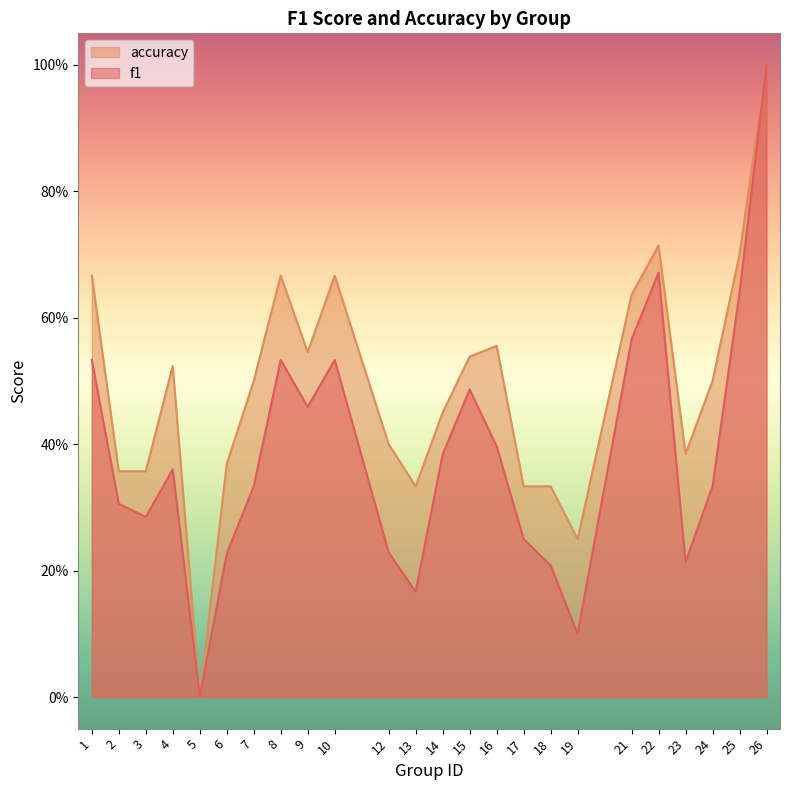

At which label does f1 reach its peak?

26